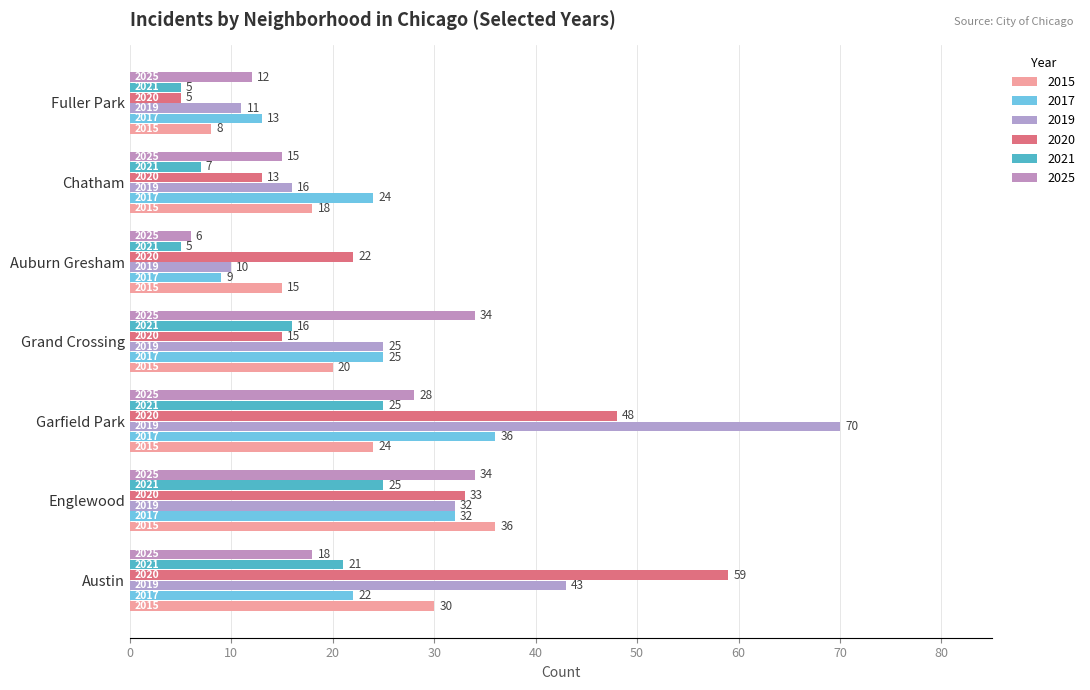

Reading left to right, extract all data points from this chart.

2015: Austin=30	Englewood=36	Garfield Park=24	Grand Crossing=20	Auburn Gresham=15	Chatham=18	Fuller Park=8
2017: Austin=22	Englewood=32	Garfield Park=36	Grand Crossing=25	Auburn Gresham=9	Chatham=24	Fuller Park=13
2019: Austin=43	Englewood=32	Garfield Park=70	Grand Crossing=25	Auburn Gresham=10	Chatham=16	Fuller Park=11
2020: Austin=59	Englewood=33	Garfield Park=48	Grand Crossing=15	Auburn Gresham=22	Chatham=13	Fuller Park=5
2021: Austin=21	Englewood=25	Garfield Park=25	Grand Crossing=16	Auburn Gresham=5	Chatham=7	Fuller Park=5
2025: Austin=18	Englewood=34	Garfield Park=28	Grand Crossing=34	Auburn Gresham=6	Chatham=15	Fuller Park=12